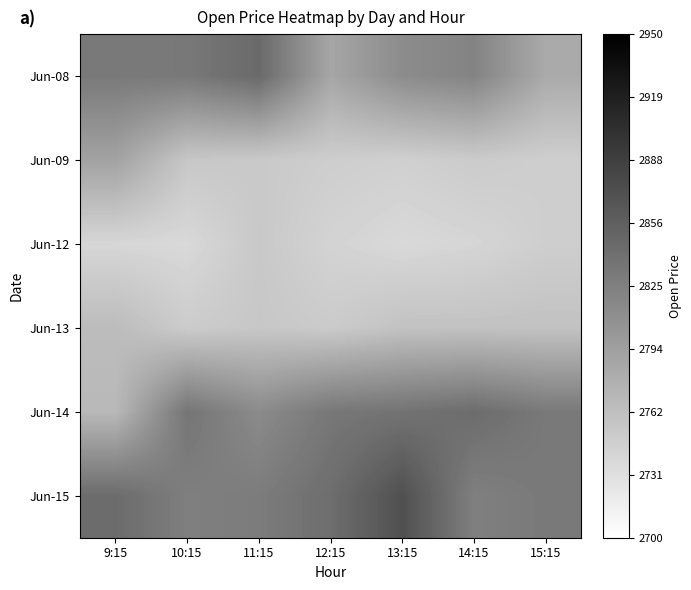

Between 12:15 and 13:15, which is larger?

13:15